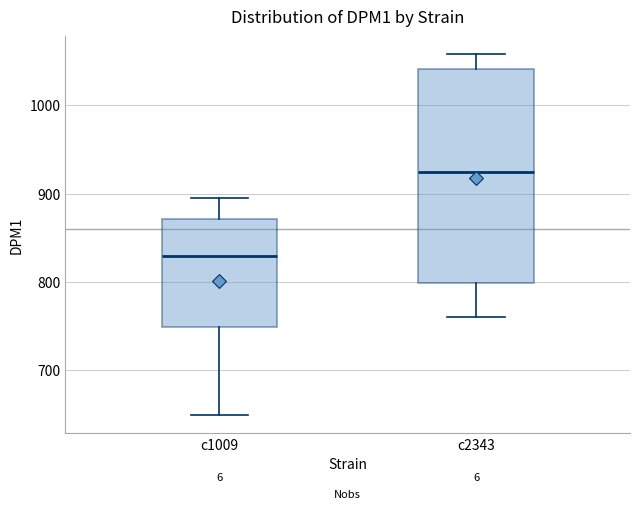

Which box's median line is the lowest?

c1009